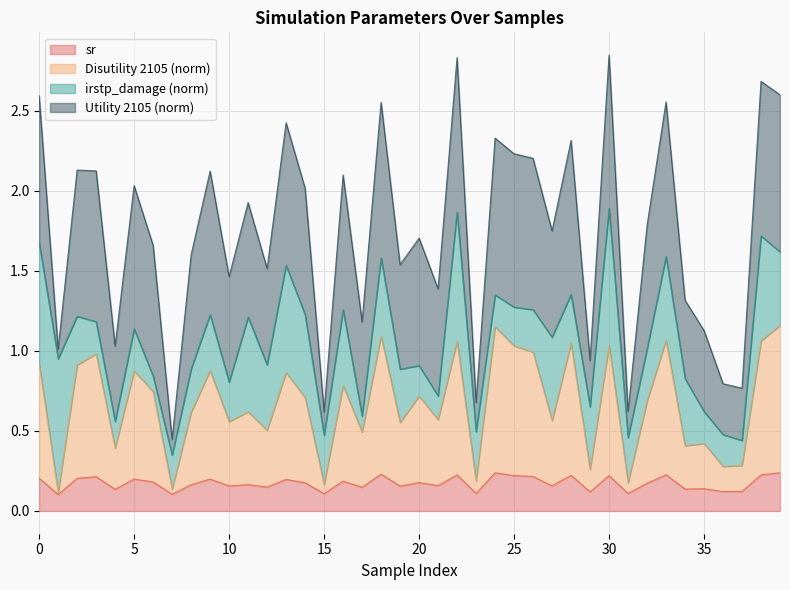

What are all the series names shown in the legend?

sr, Disutility 2105 (norm), irstp_damage (norm), Utility 2105 (norm)